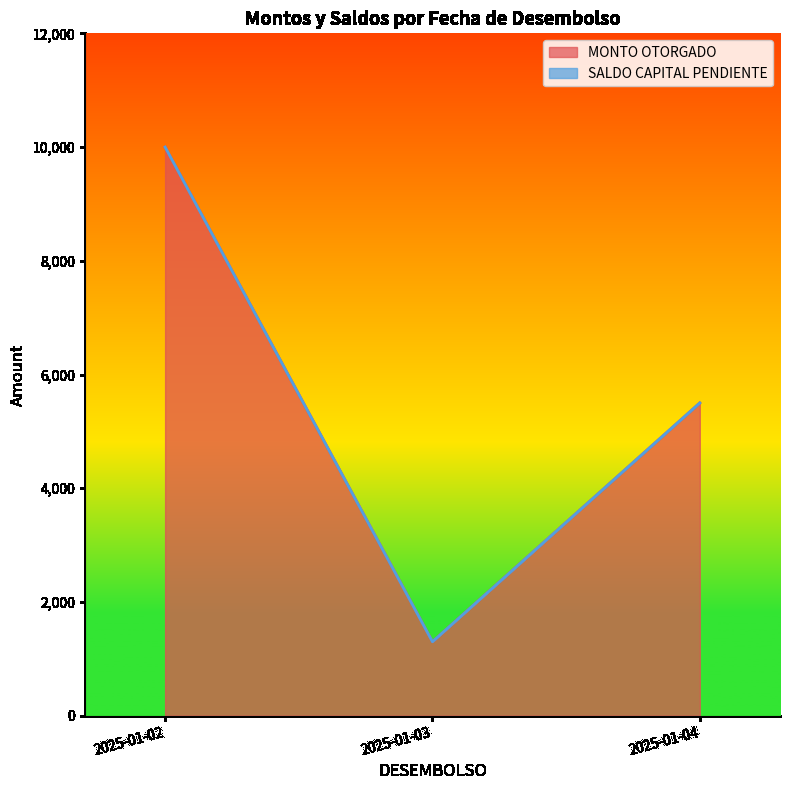

True or false: SALDO CAPITAL PENDIENTE has a value of 0 at 2025-01-03.

True